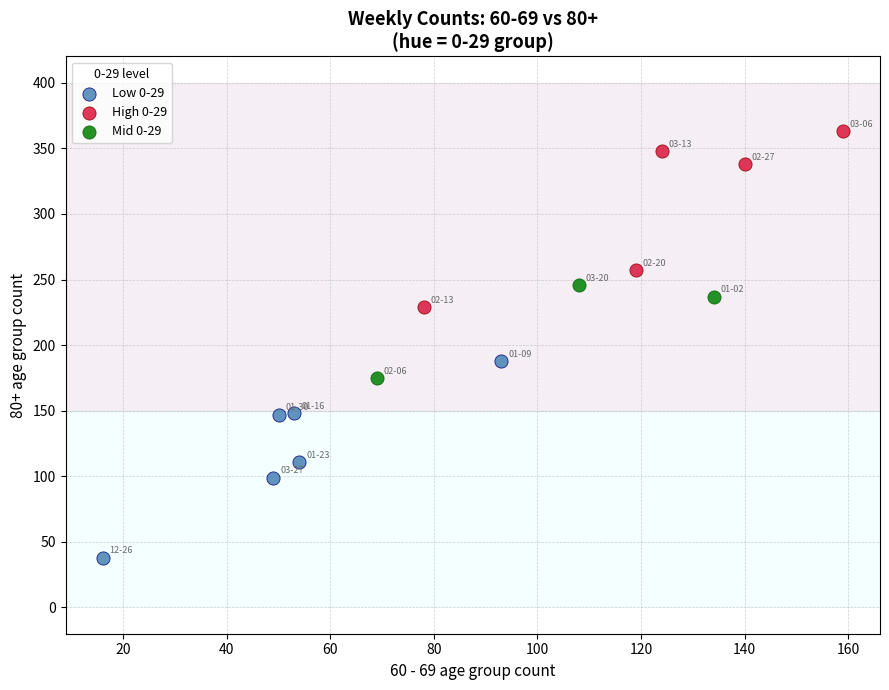

Which series contains the lowest Y value?

Low 0-29